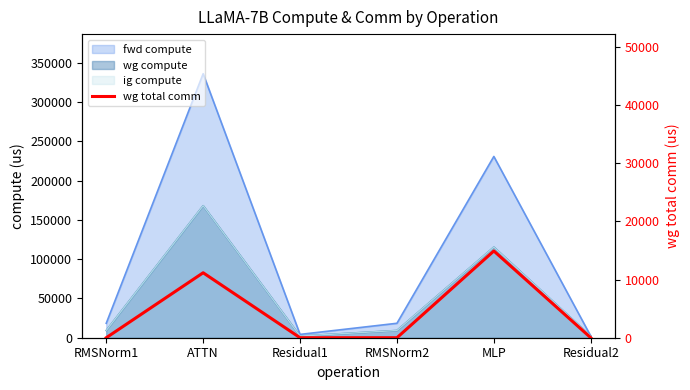

Count the number of values greater than 0.

2